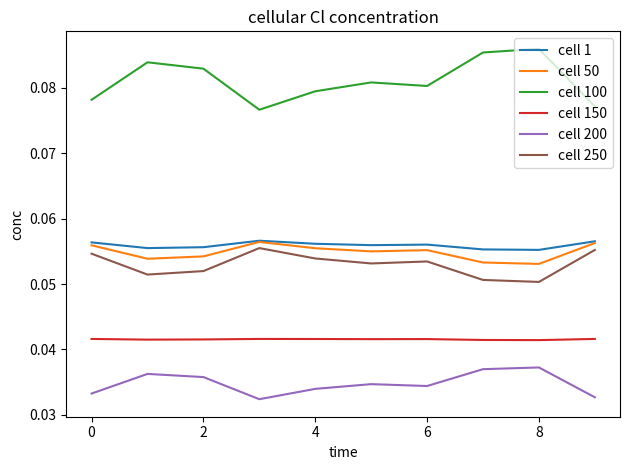

Which series has the largest total across all categories?

cell 100